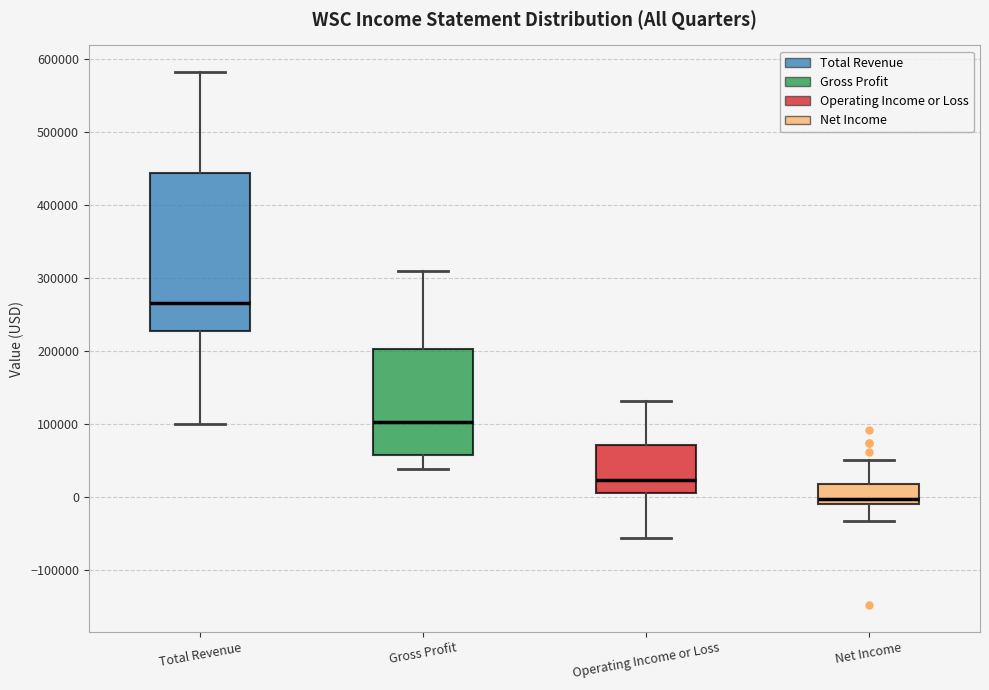

Which box's median line is the lowest?

Net Income